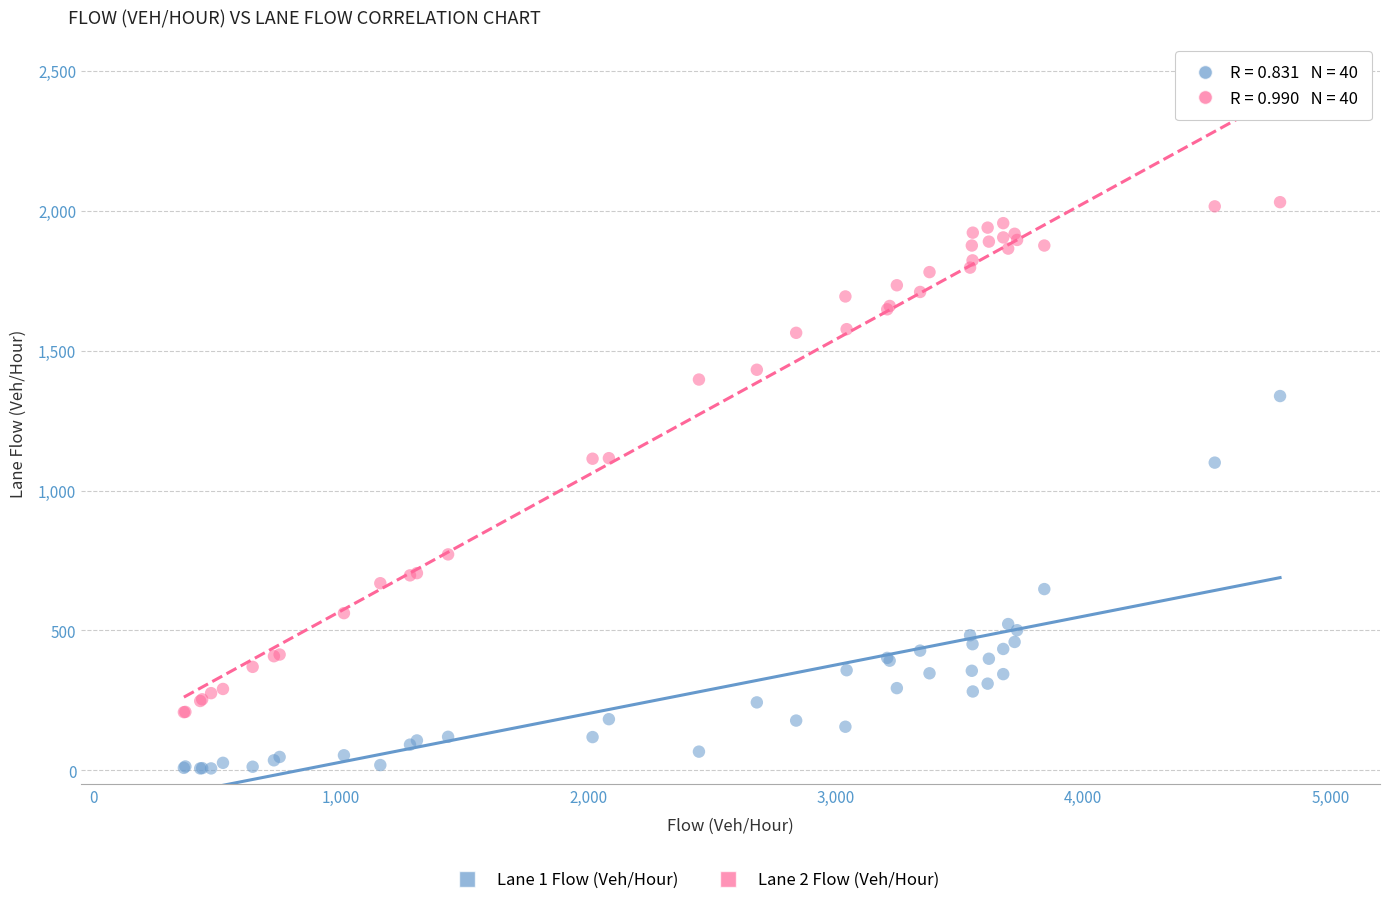

Which series reaches the maximum Y coordinate?

Lane 2 Flow (Veh/Hour)